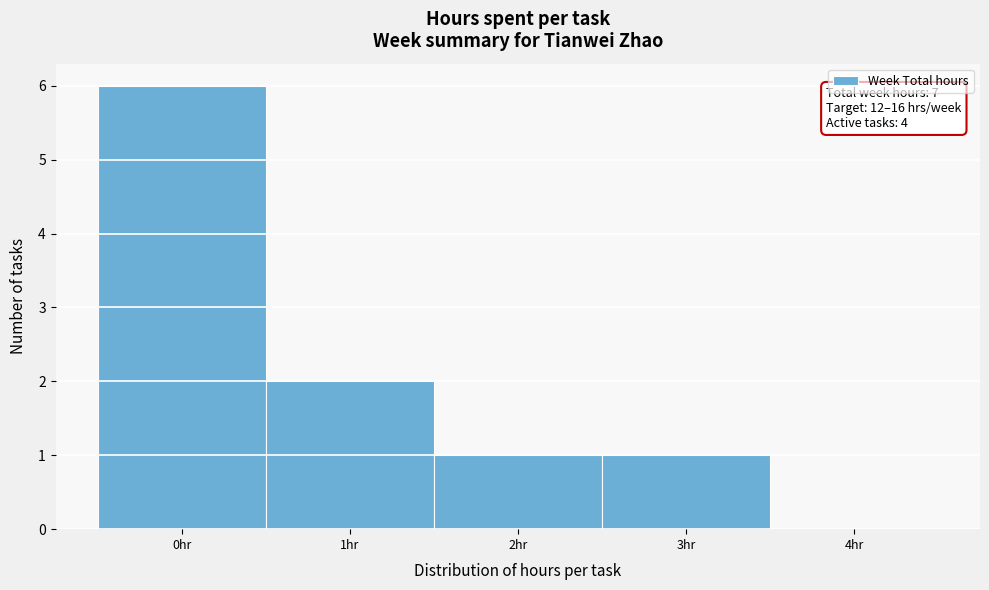

Which range on the x-axis has the tallest bar?

-0.5 to 0.5